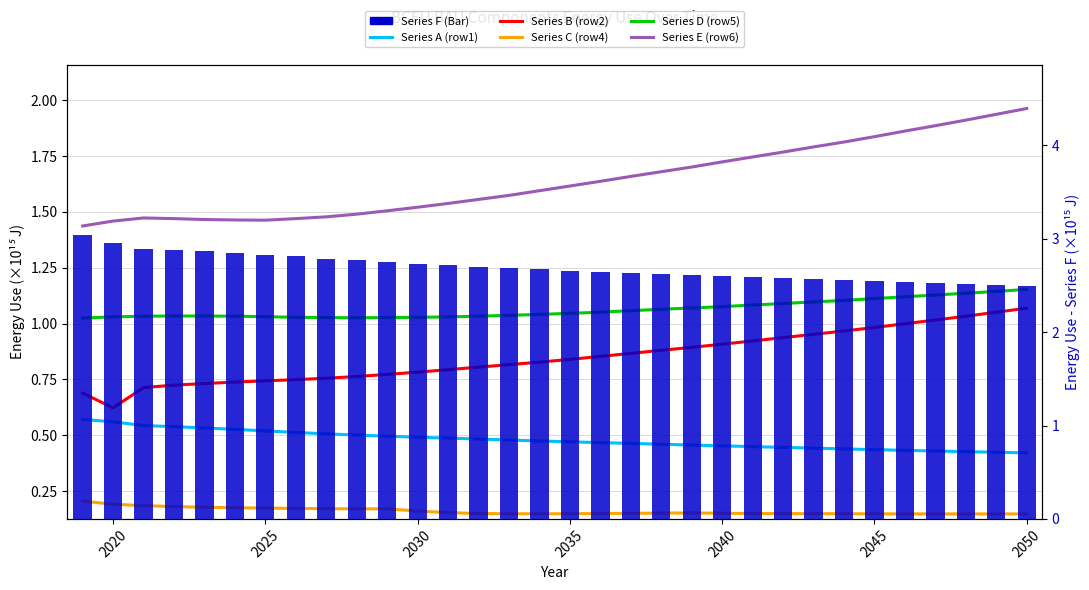

What is the sum of all Series B (row2) values?

27.2